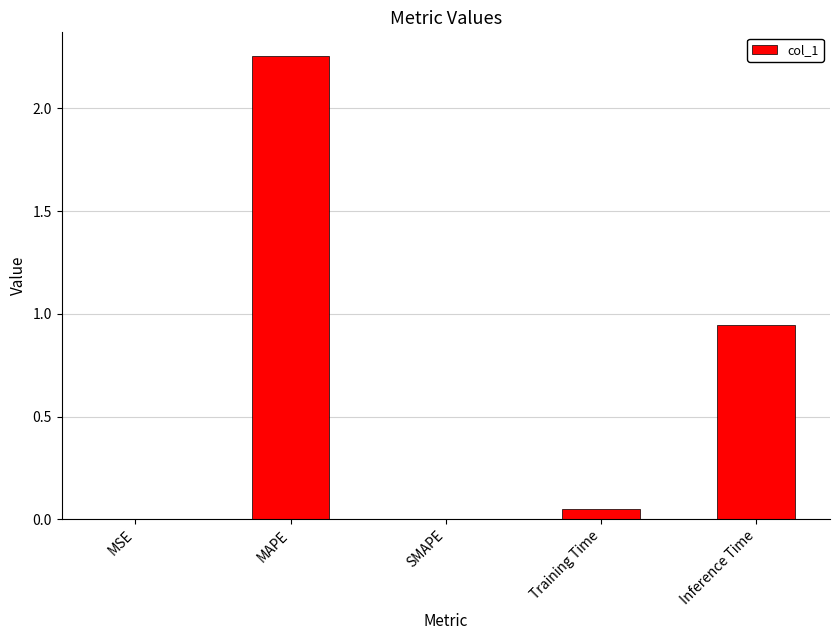

What is the sum of the values at Inference Time and MAPE?

3.2